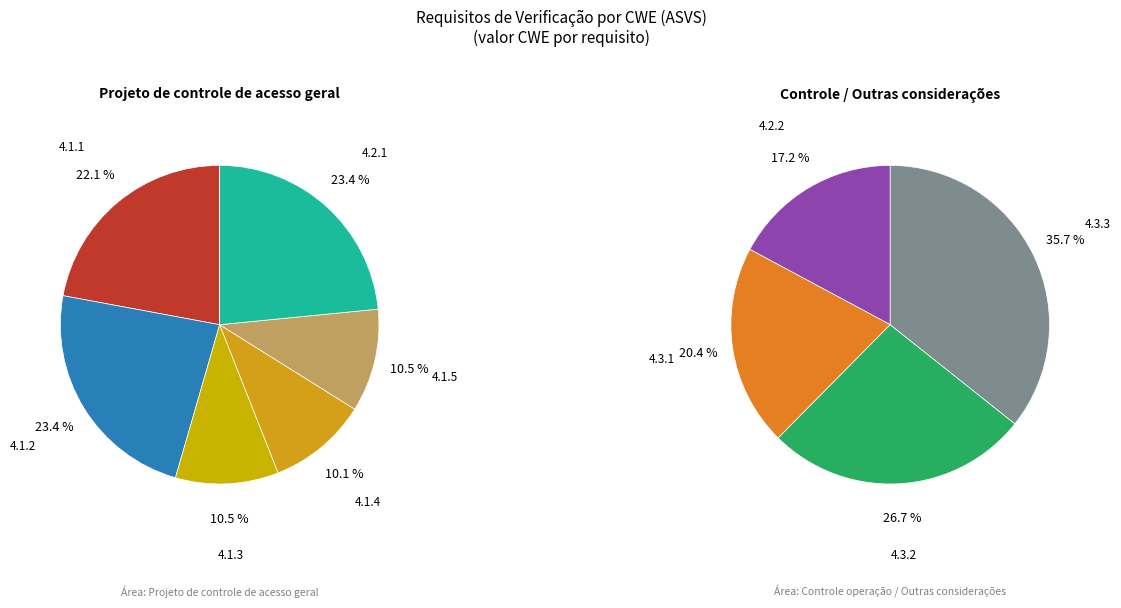

Which slice is the largest?

4.3.3